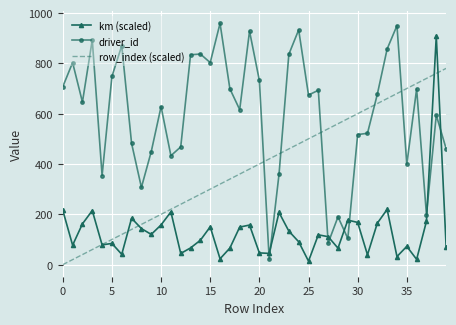

How many times do km (scaled) and driver_id cross each other?

8